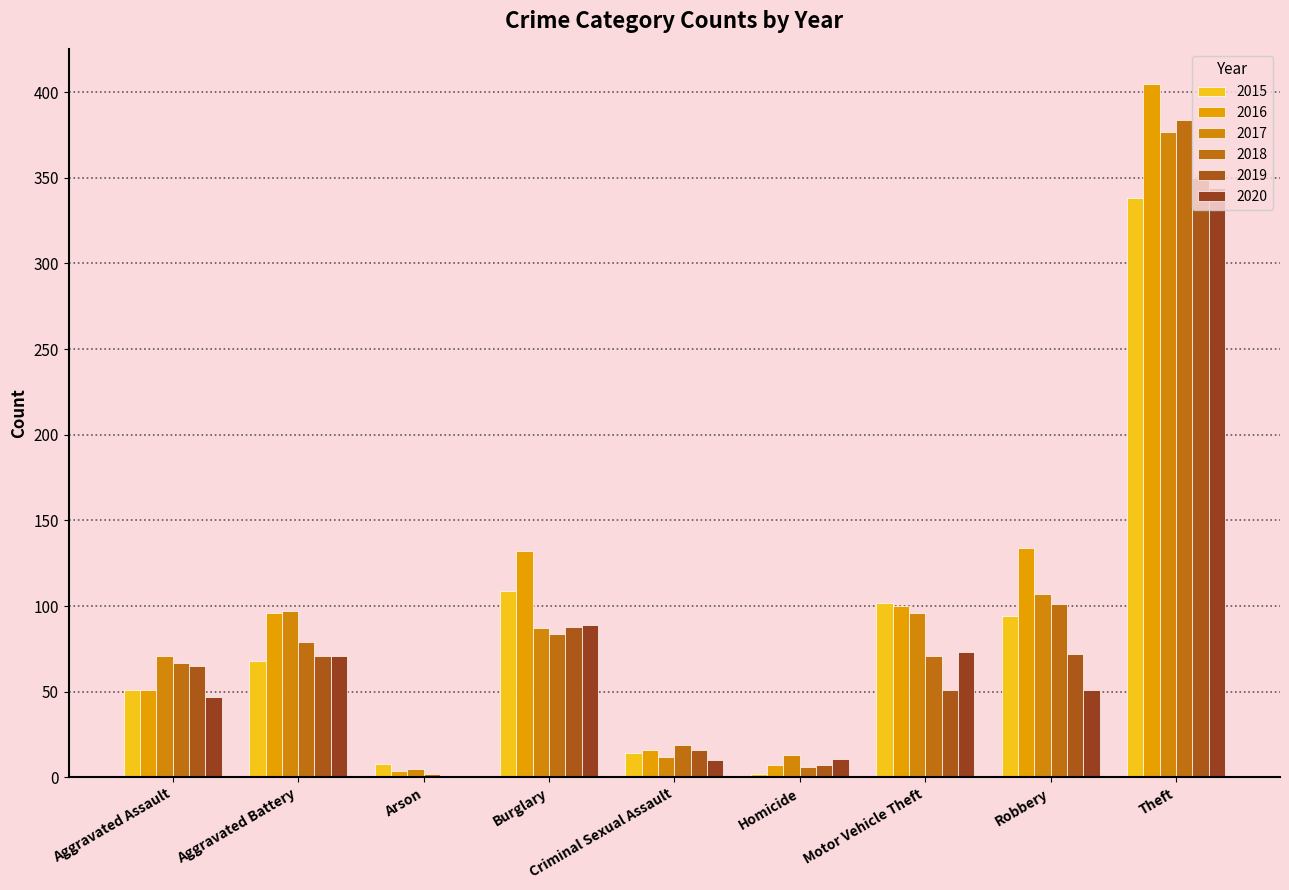

How many distinct data groups are displayed?

6